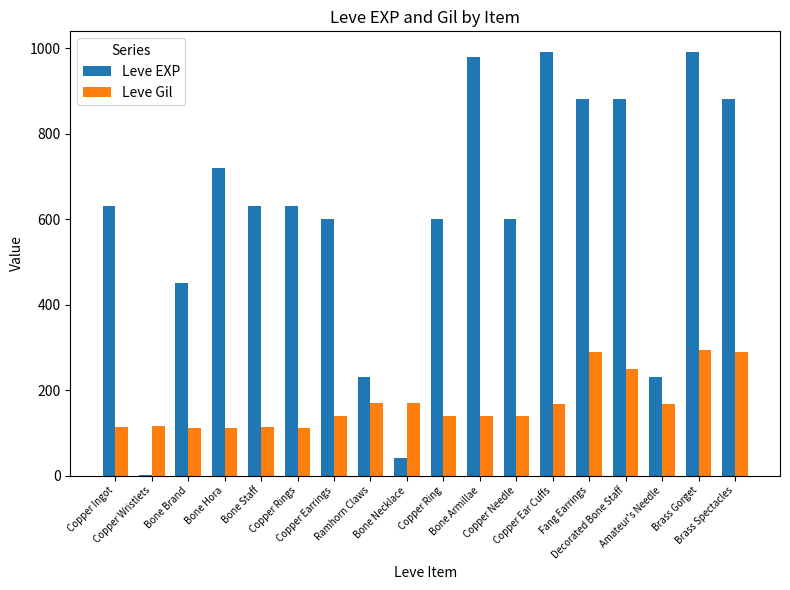

The Leve EXP series shows 1097 at Copper Ingot. True or false?

False